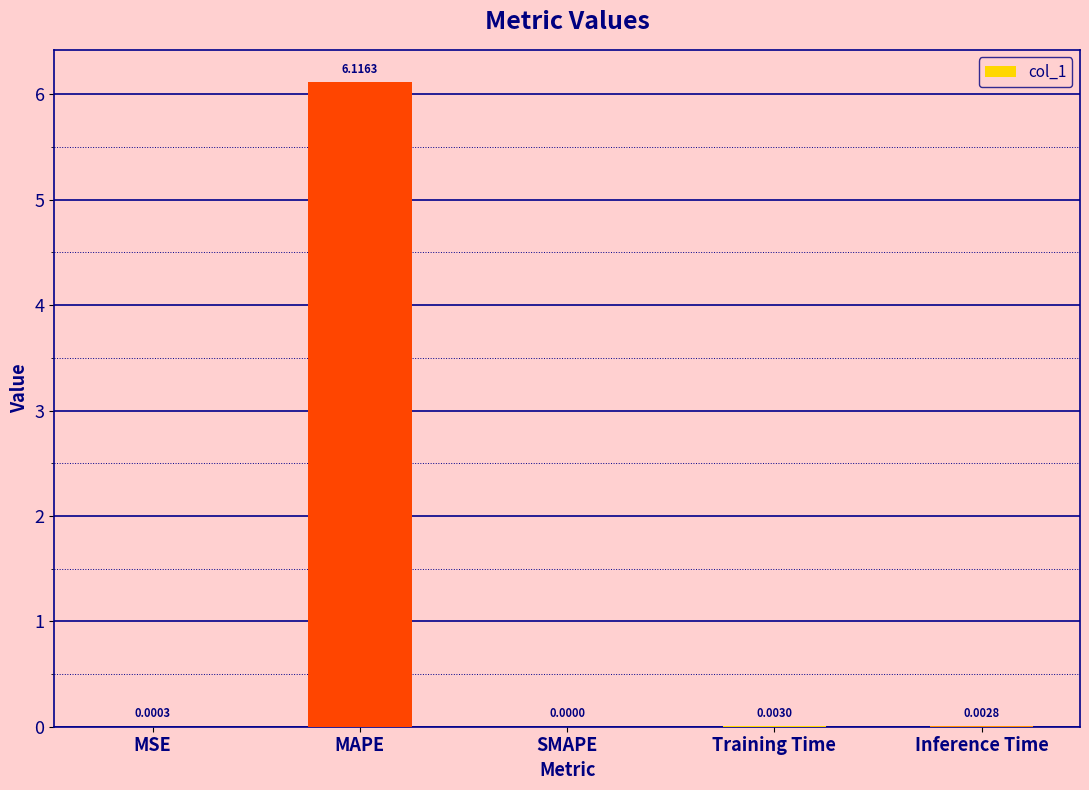

Does the chart contain stacked bars?

No